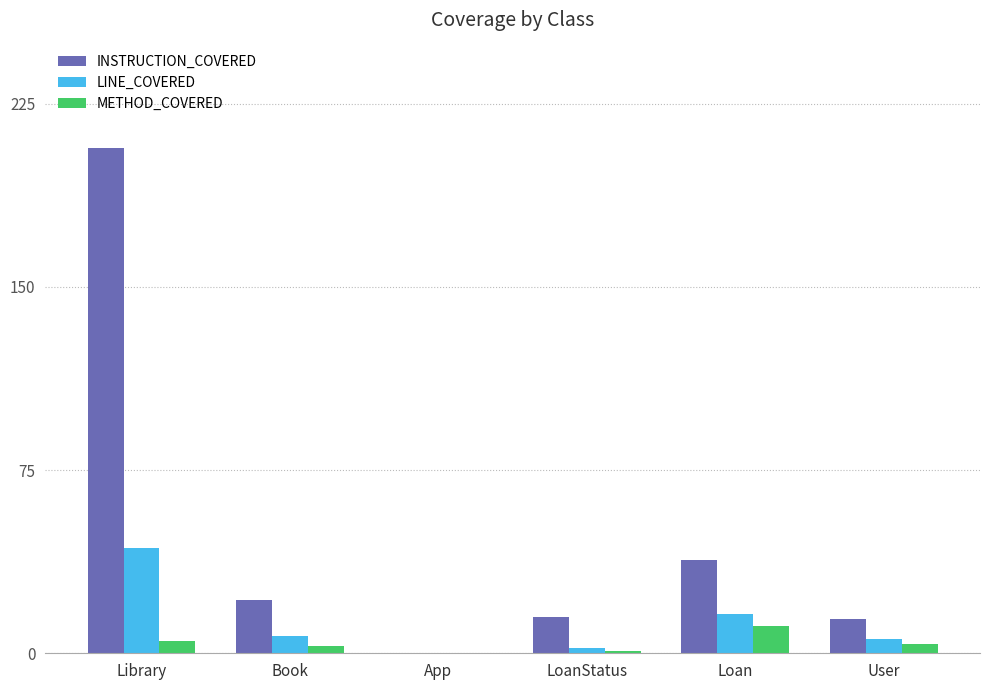

What are all the series names shown in the legend?

INSTRUCTION_COVERED, LINE_COVERED, METHOD_COVERED